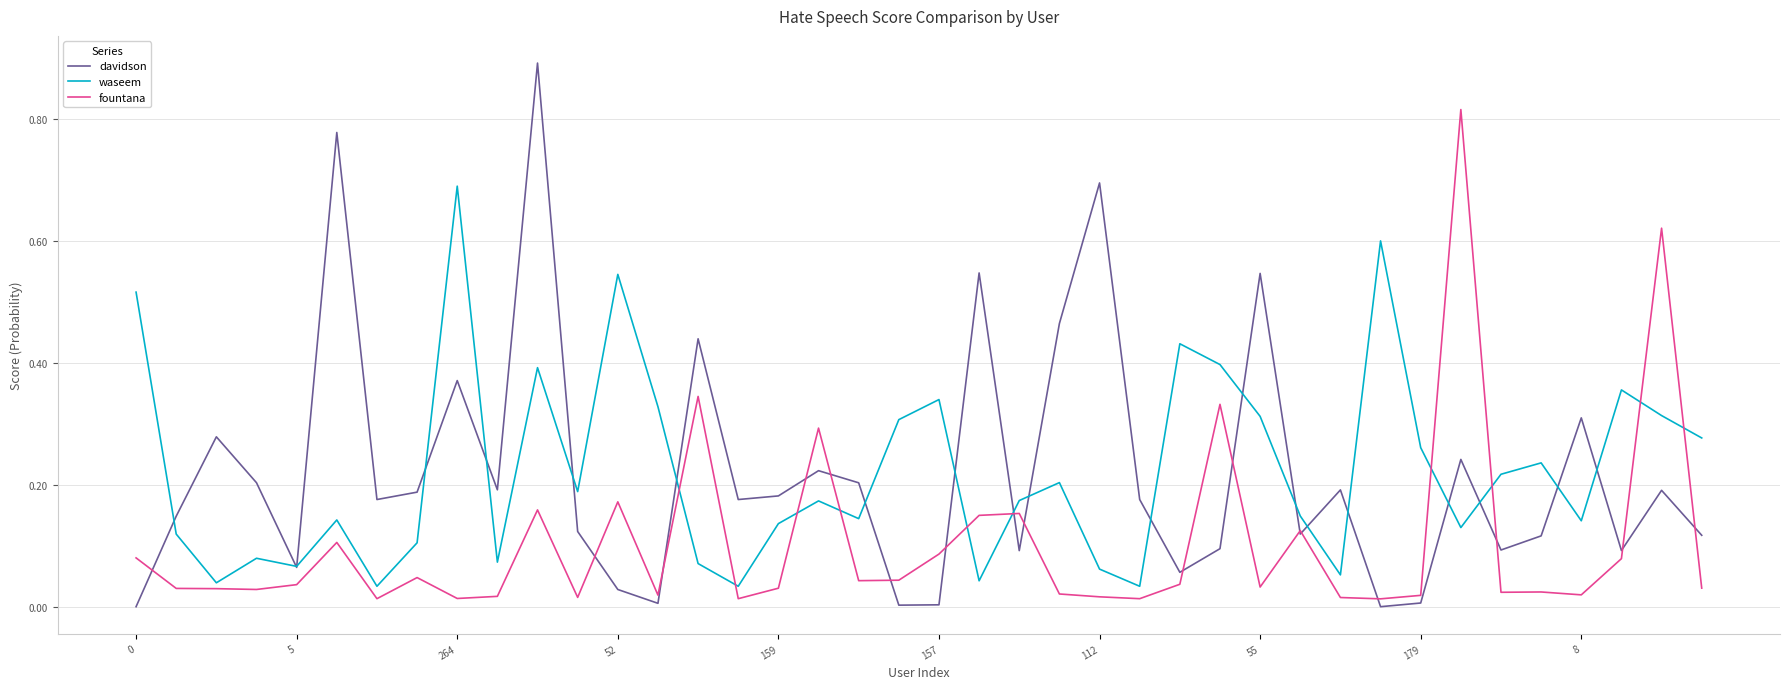

List the series in order of their peak value, lowest first.

waseem, fountana, davidson